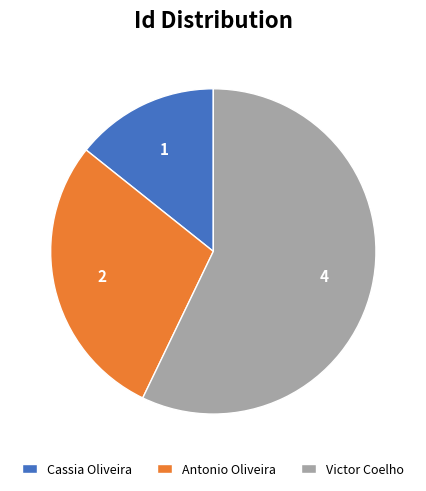

What is the ratio of the value at Victor Coelho to the value at Antonio Oliveira?

2.0